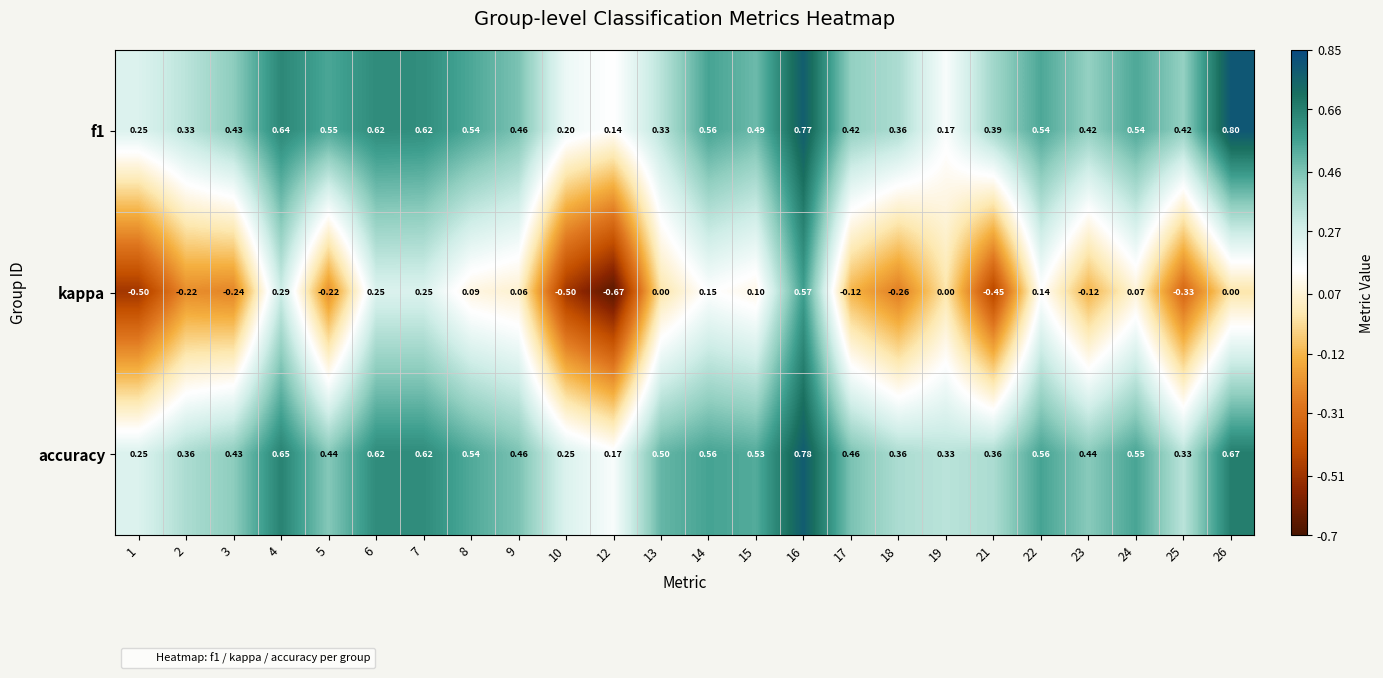

Between 1 and 14, which series saw the biggest shift?

kappa